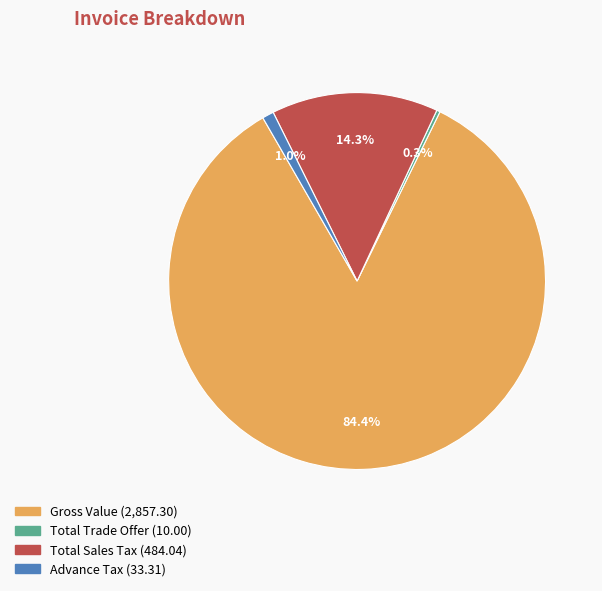

Which slice is the smallest?

Total Trade Offer